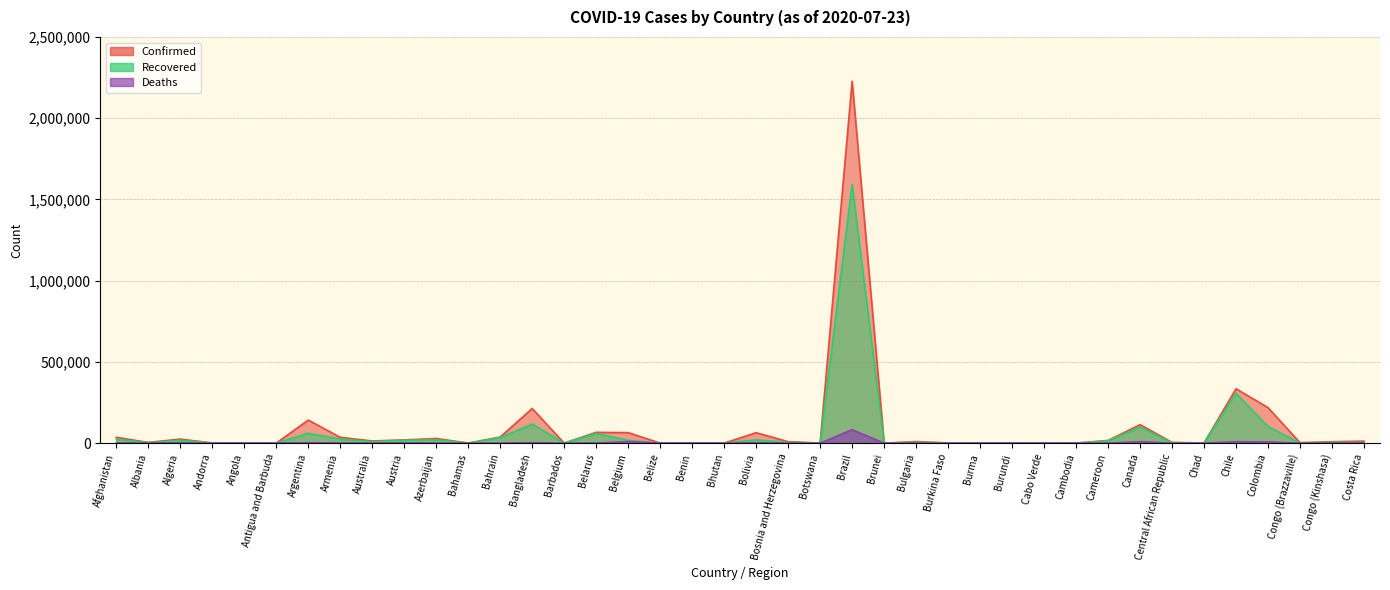

Where is the first local minimum for Recovered?

Albania